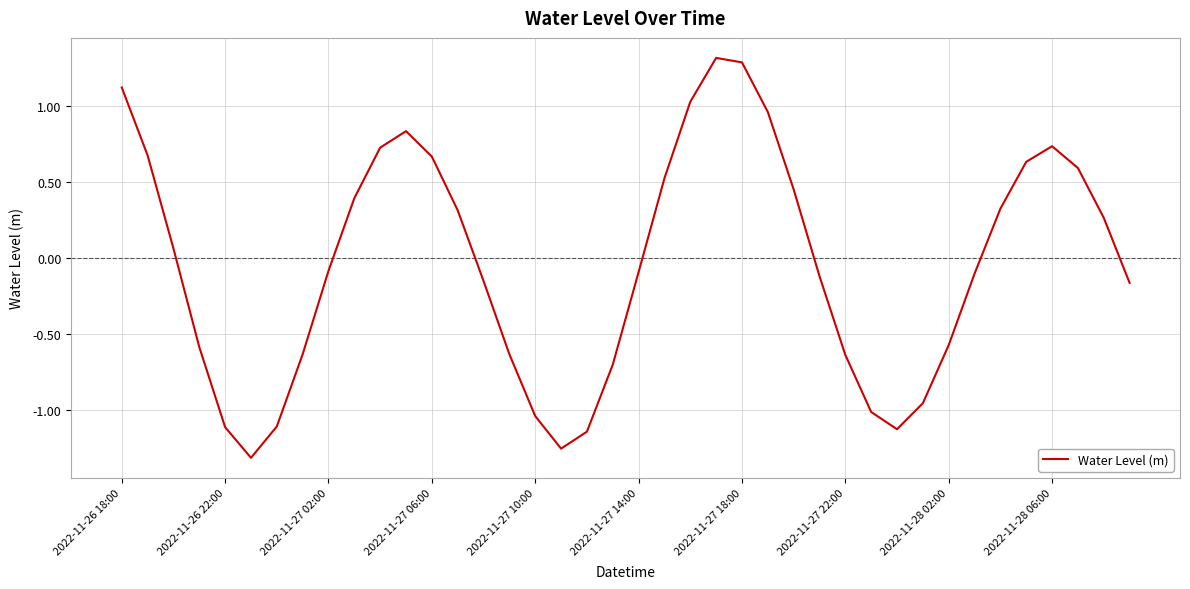

What is the greatest value displayed?

1.3